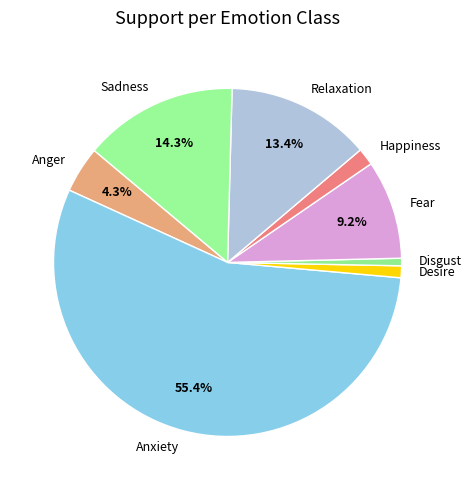

Does Fear account for over 50% of the chart?

No